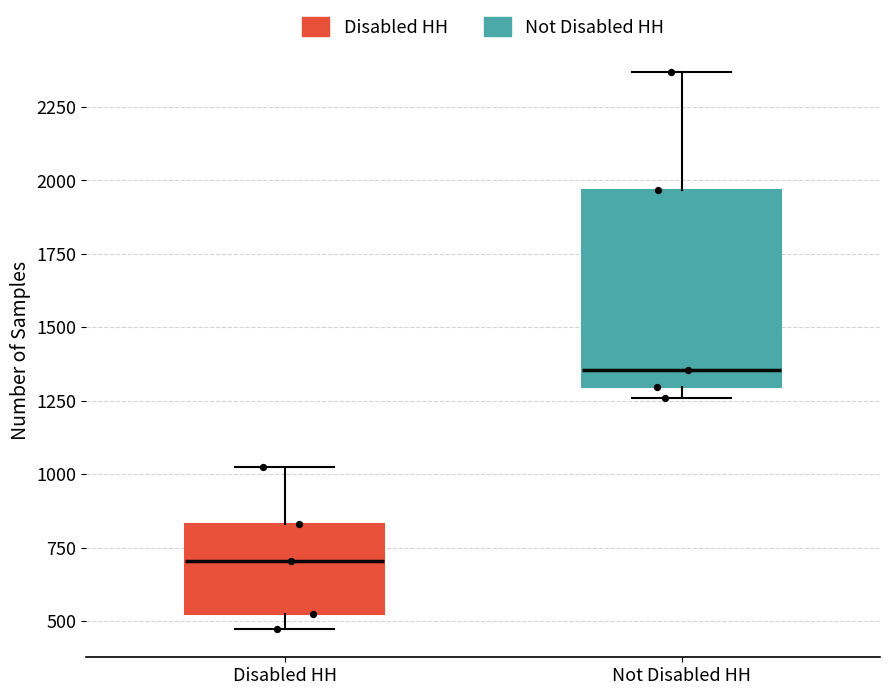

Reading left to right, read every box against the y-axis: the position of its median line, the range the box covers, and the ends of its whiskers. The values are not printed on the chart, so give them approximately, as read against the axis.

Disabled HH: median 700, box 550 to 850, whiskers 450 to 1000
Not Disabled HH: median 1350, box 1300 to 1950, whiskers 1250 to 2350